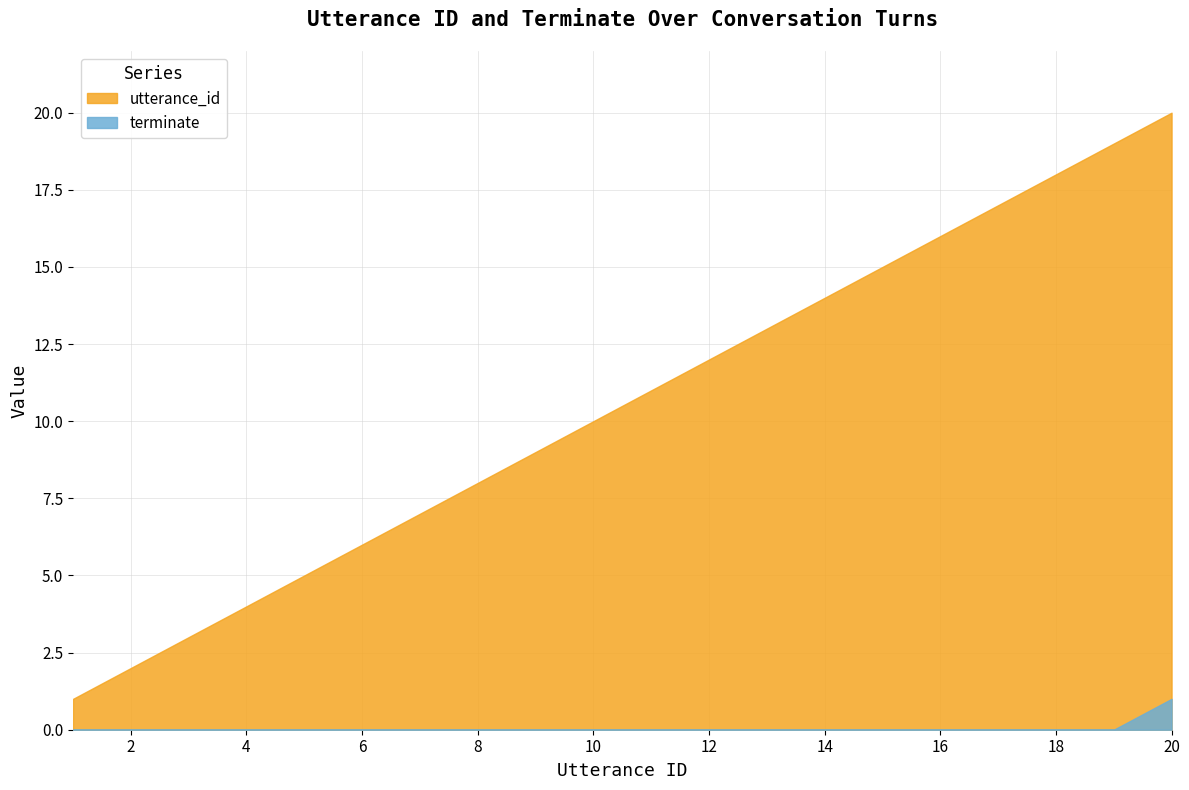

True or false: terminate and utterance_id cross at least once.

False